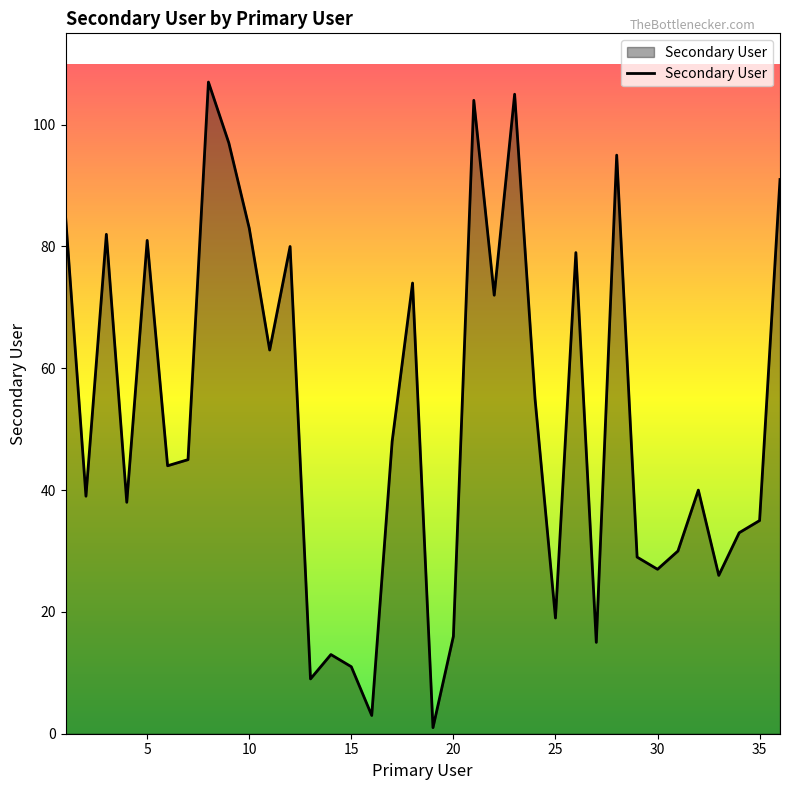

How many lines are shown in the chart?

1